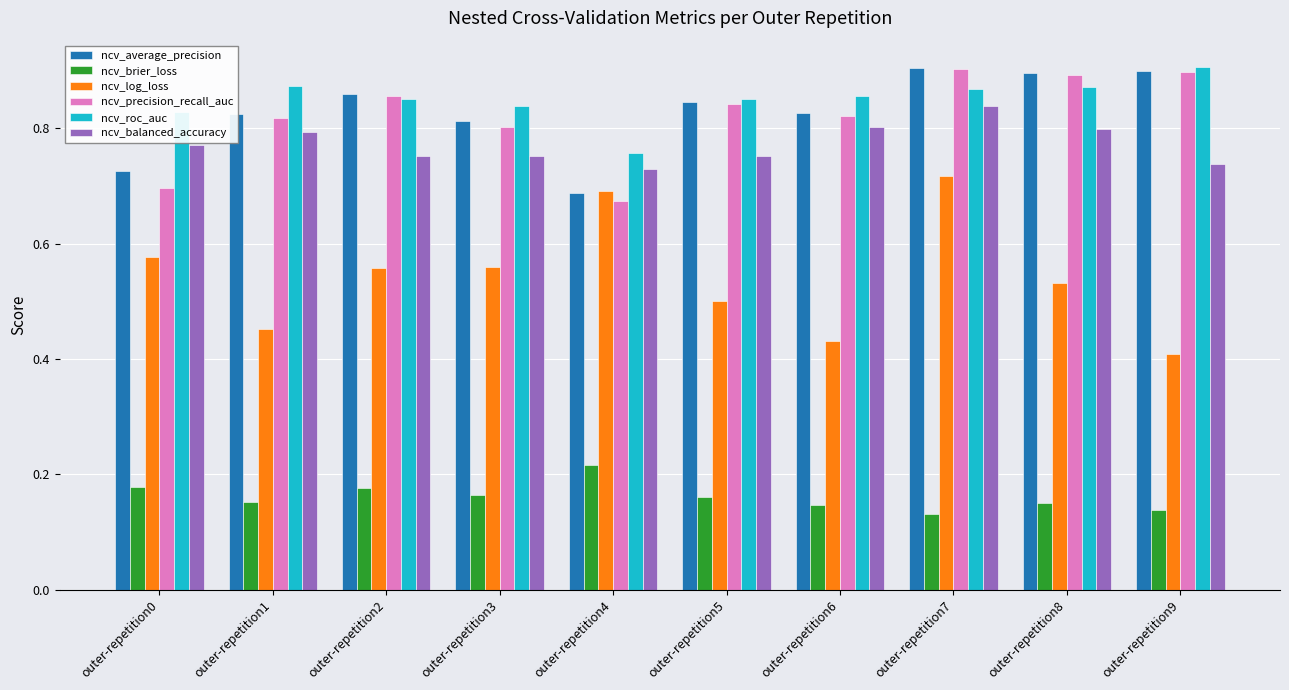

Where is ncv_average_precision nearest to the value 0?

outer-repetition4